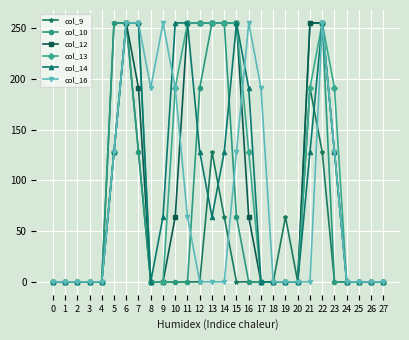

Is it true that col_13 equals 0 at 20?

True